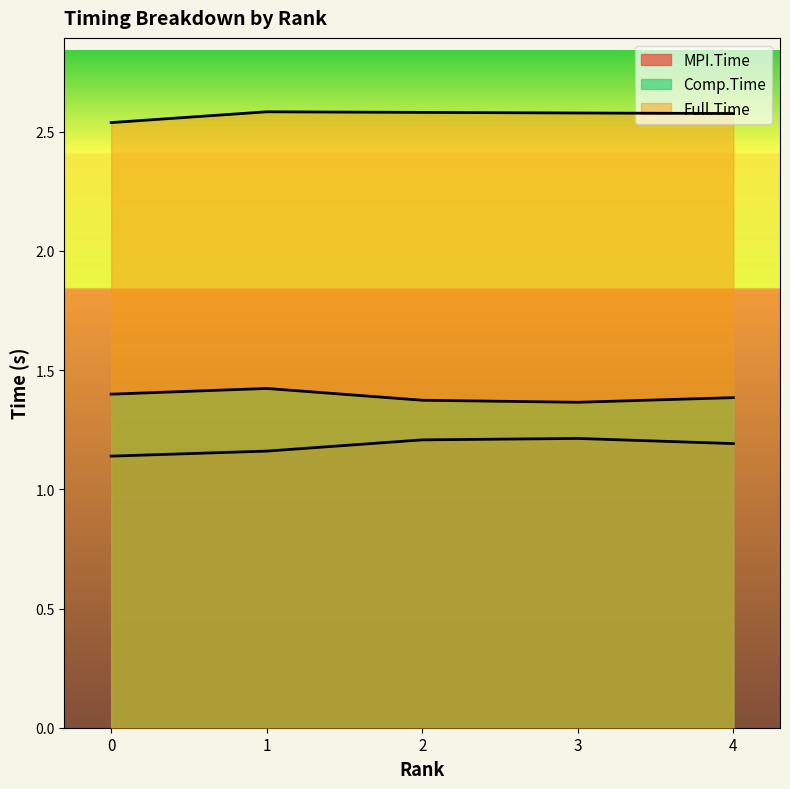

How many Full.Time values are between 2 and 3?

5